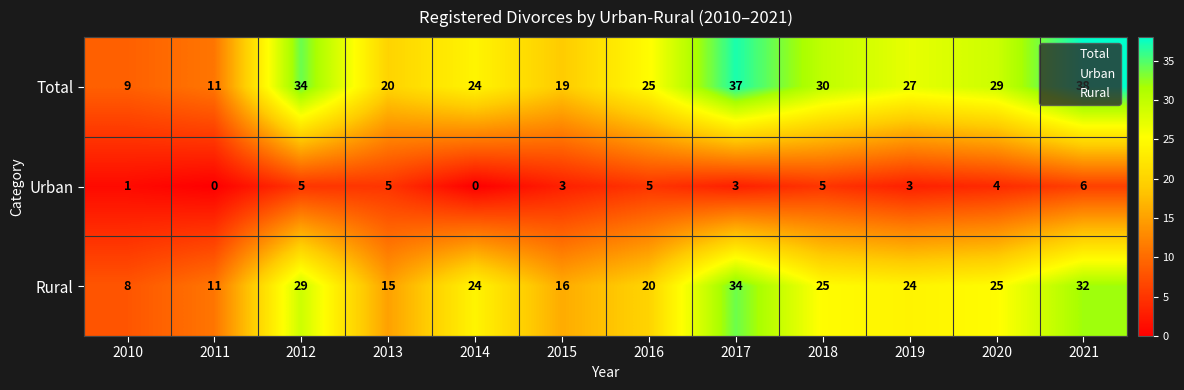

What is the total value across all series at 2013?

40